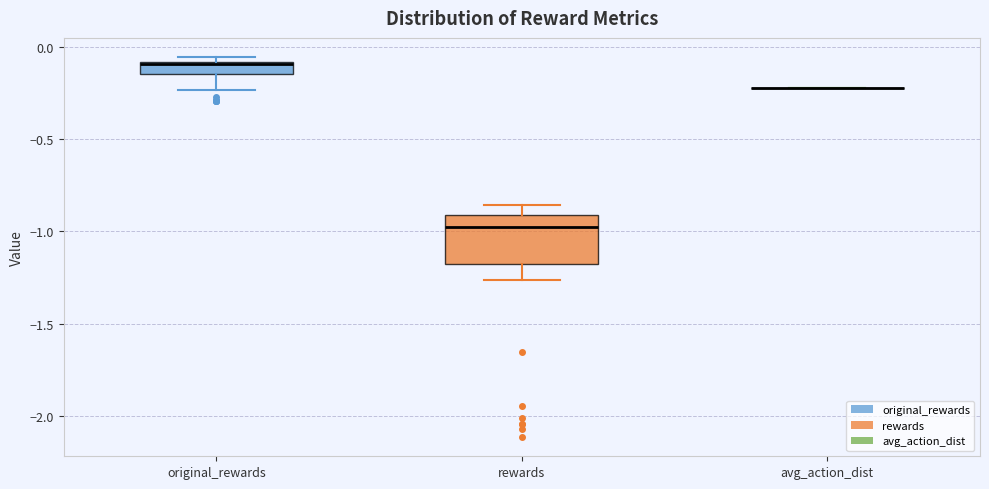

Which box is the tallest, from its lower edge to its upper edge?

rewards